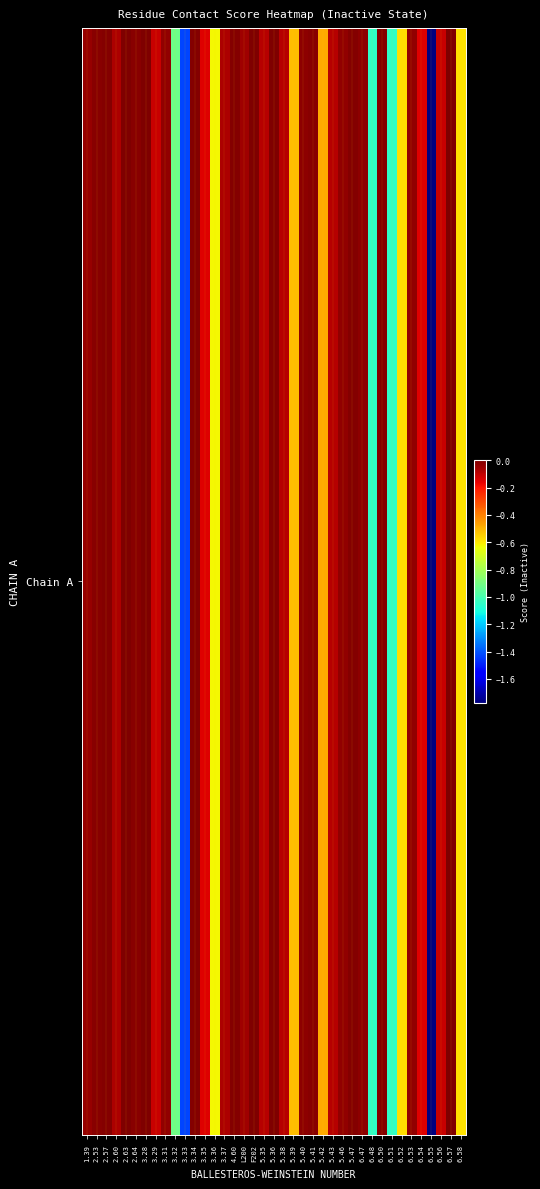

At which label is the value closest to 0?

5.36